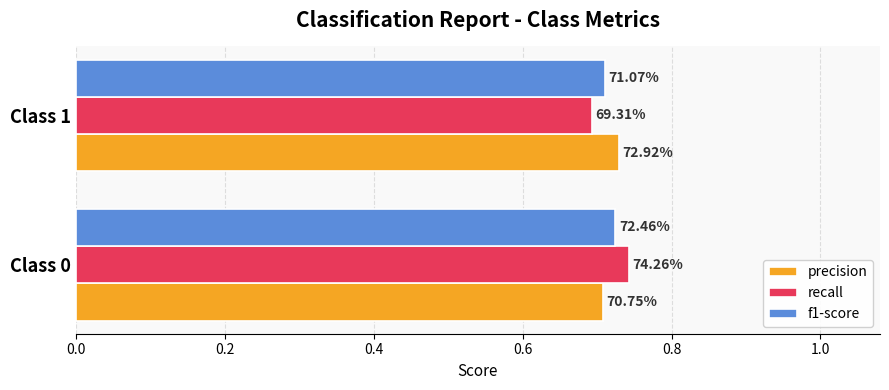

What are all the series names shown in the legend?

precision, recall, f1-score